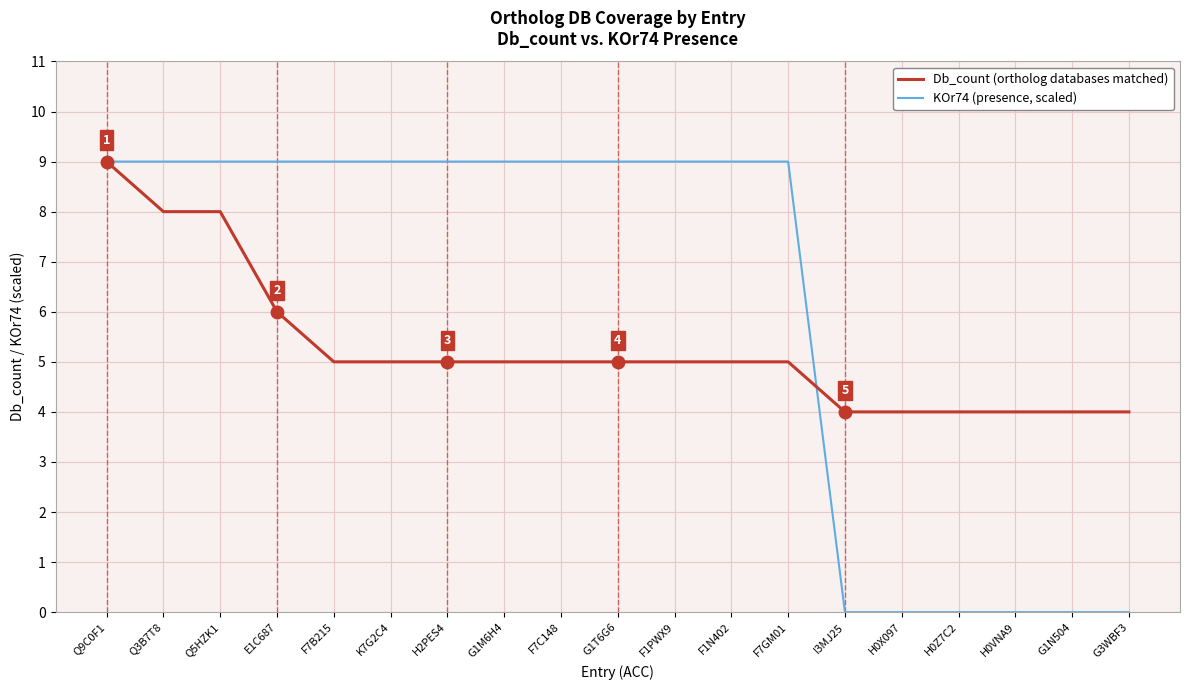

Which category has the highest value in the Db_count (ortholog databases matched) series?

Q9C0F1